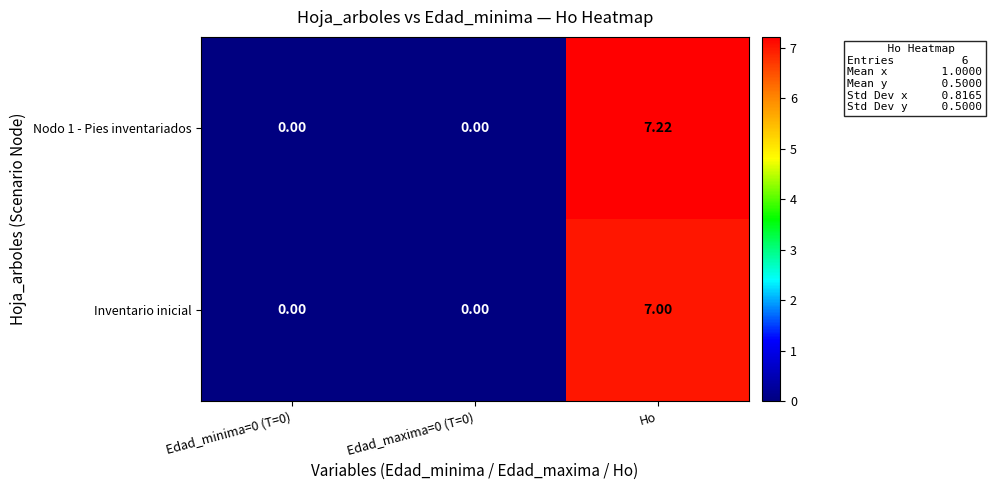

Which series has the widest spread of values?

Nodo 1 - Pies inventariados